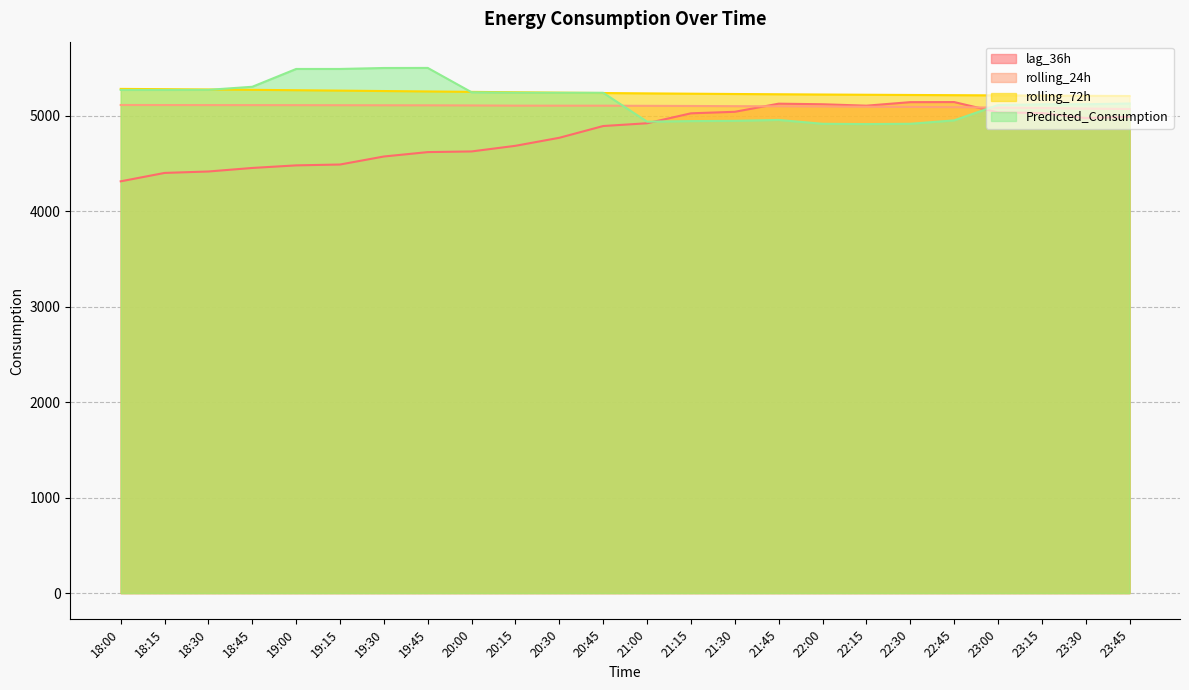

Does the chart have visible grid lines?

Yes